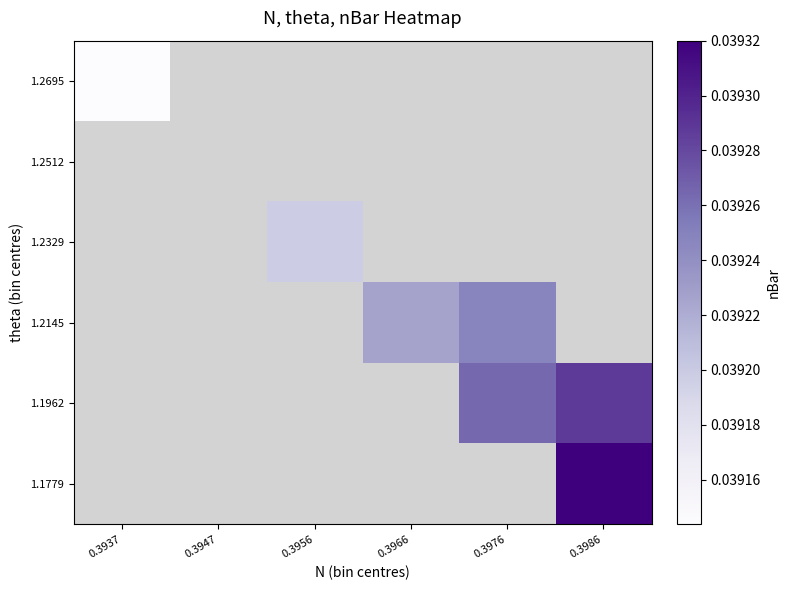

Which category has the highest value across all series?

0.3986